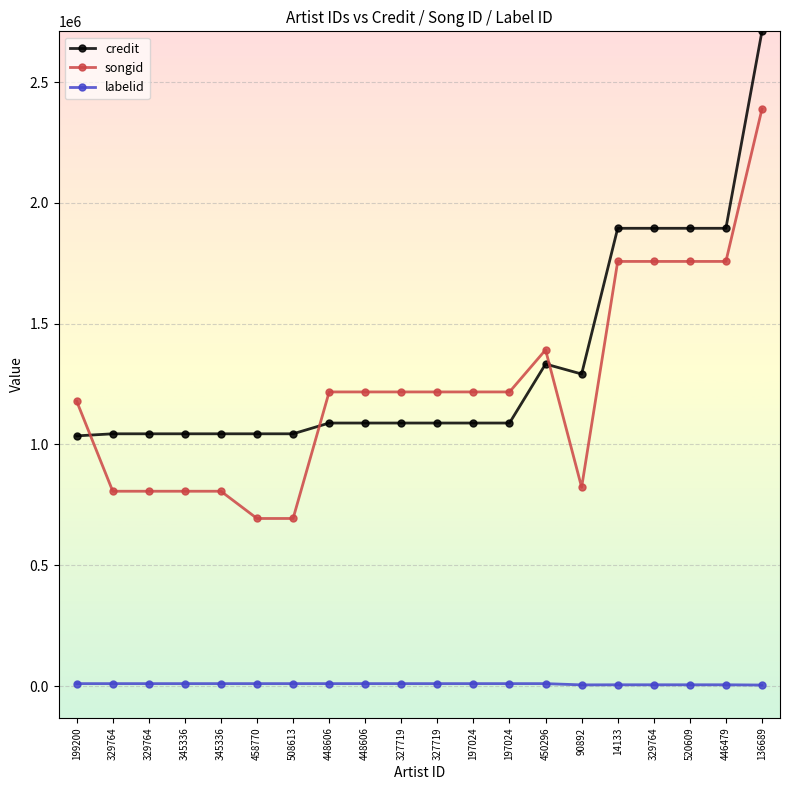

How many distinct data groups are displayed?

3